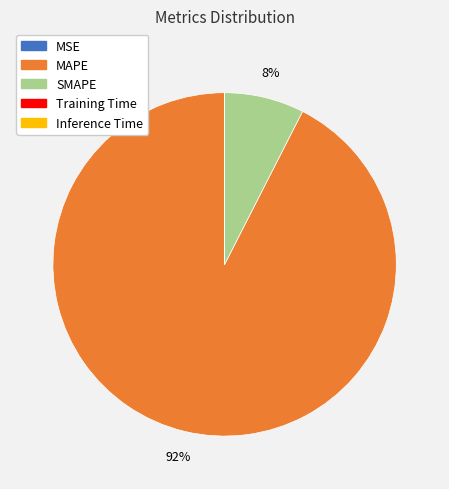

What is the largest slice in the pie chart?

MAPE